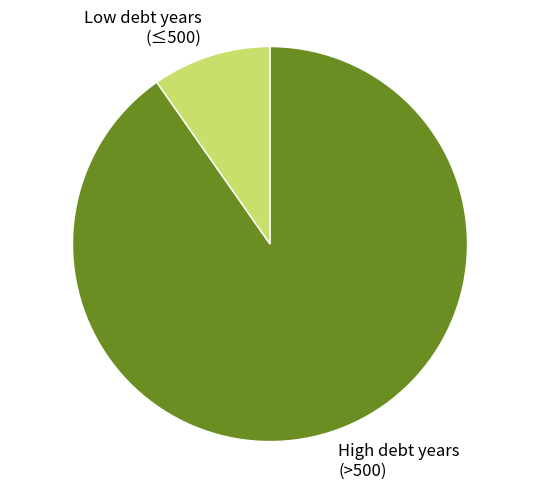

Is it true that Low debt years (≤500) is 3% of the pie?

False